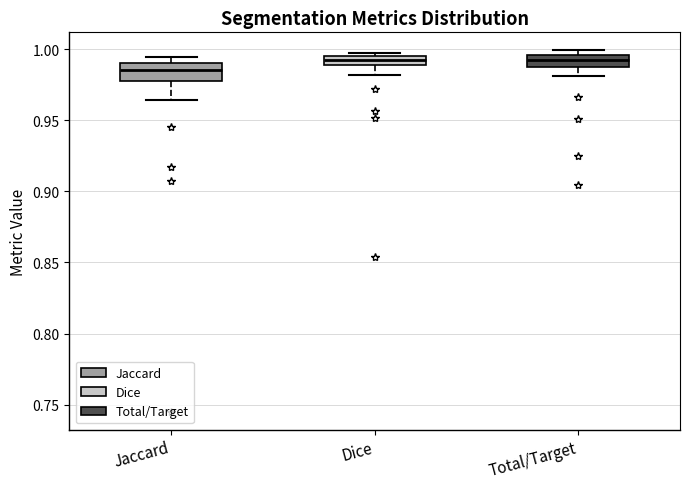

Where is the upper edge of the box for Total/Target on the y-axis? The values are not printed on the chart, so give them approximately, as read against the axis.

0.995